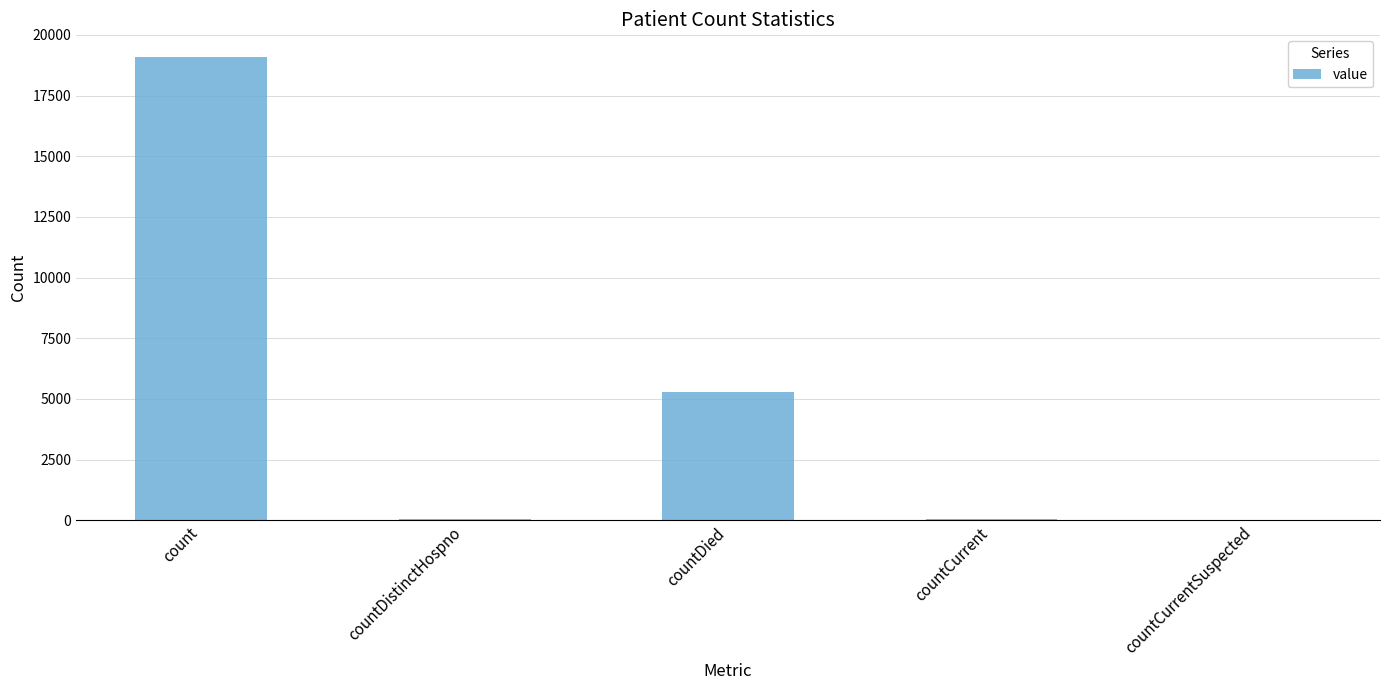

Where is the data nearest to the value 9534?

countDied